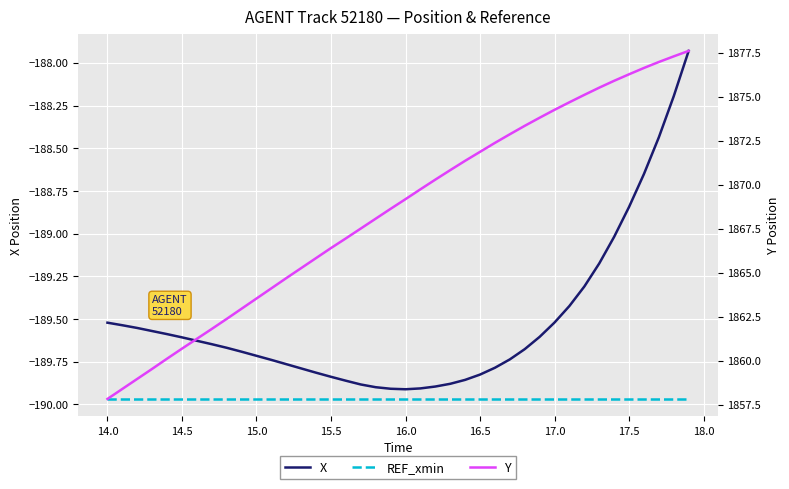

What is the value of the Y point at the 14th from the left?

1865.3